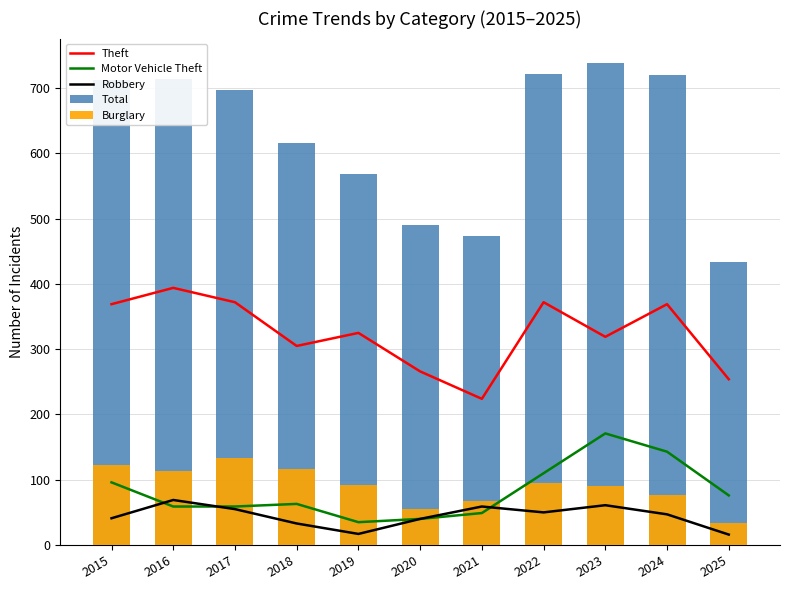

Which has a higher value, 2015 or 2023?

2015